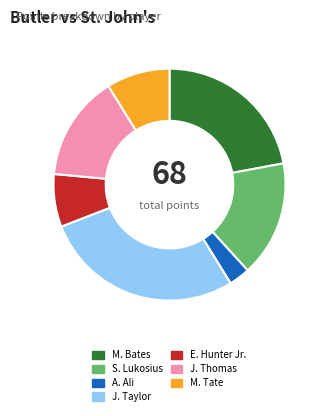

Combined, do A. Ali and M. Bates account for over 50%?

No